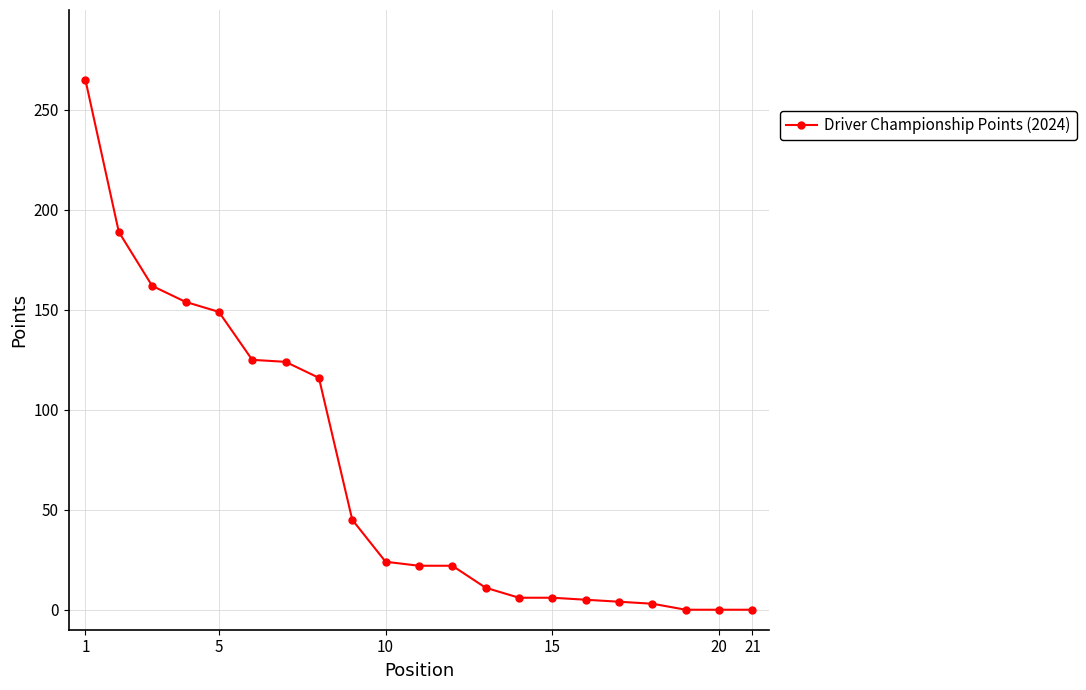

What is the difference between the maximum and minimum values?

265